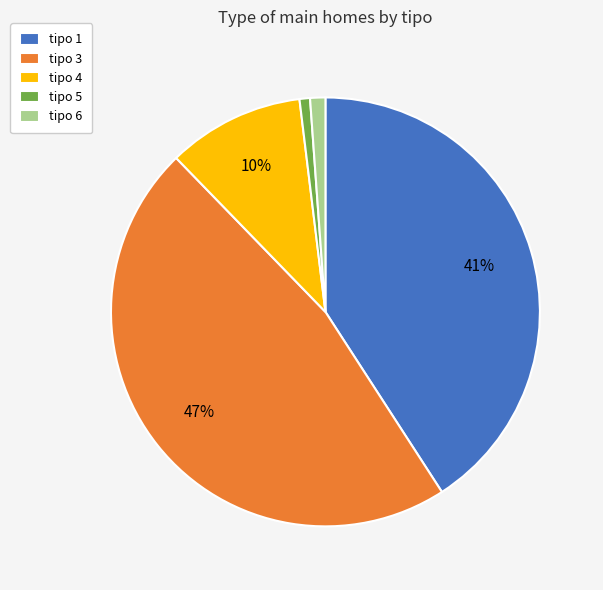

Combined, do tipo 1 and tipo 4 account for over 50%?

Yes